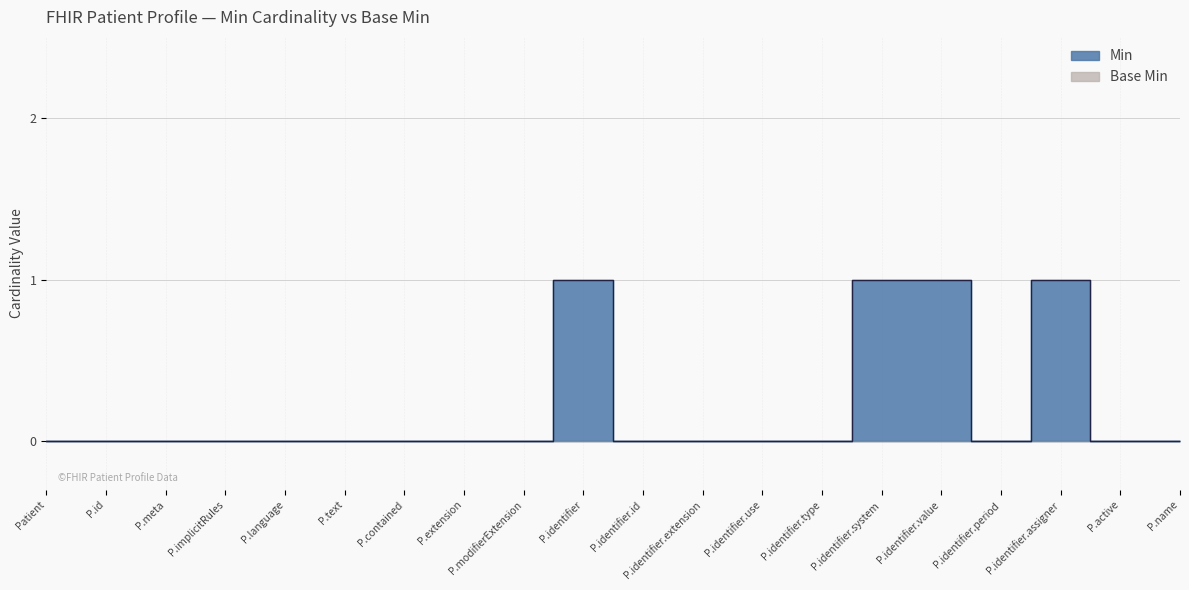

Which has a higher value, P.identifier.value or P.identifier.system?

P.identifier.value